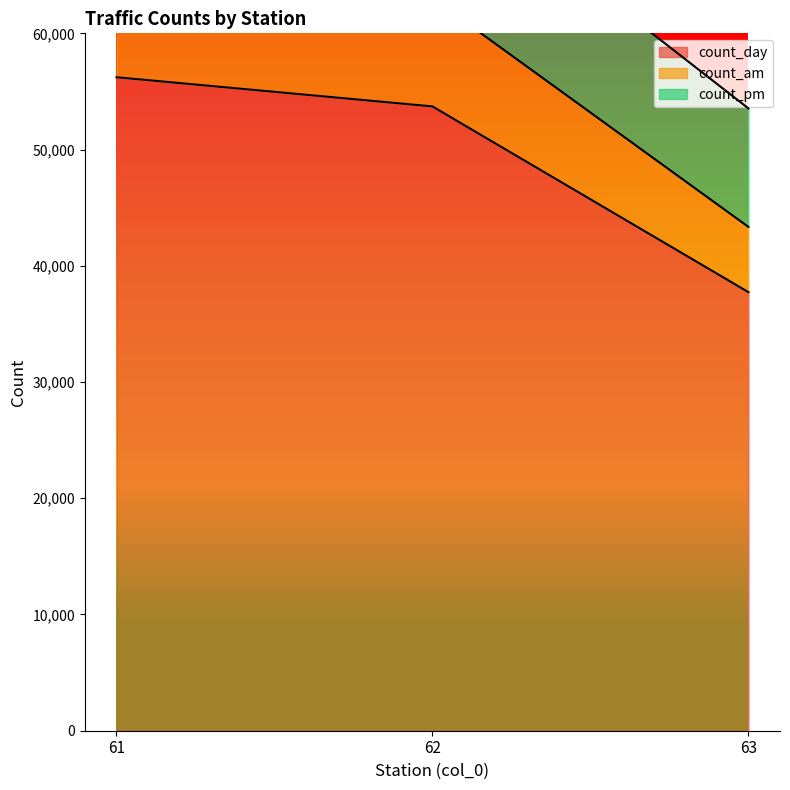

The value of count_day at 62 is 53712. True or false?

True